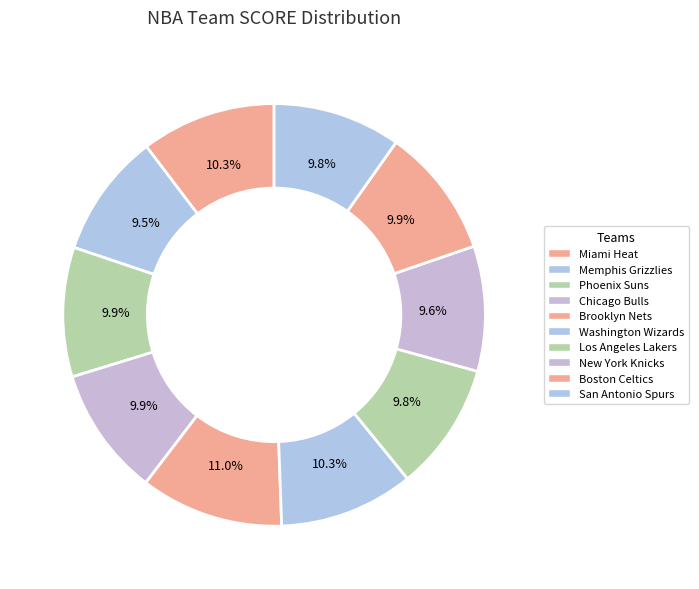

Rank the categories by value from highest to lowest.

Brooklyn Nets, Miami Heat, Washington Wizards, Boston Celtics, Phoenix Suns, Chicago Bulls, Los Angeles Lakers, San Antonio Spurs, New York Knicks, Memphis Grizzlies